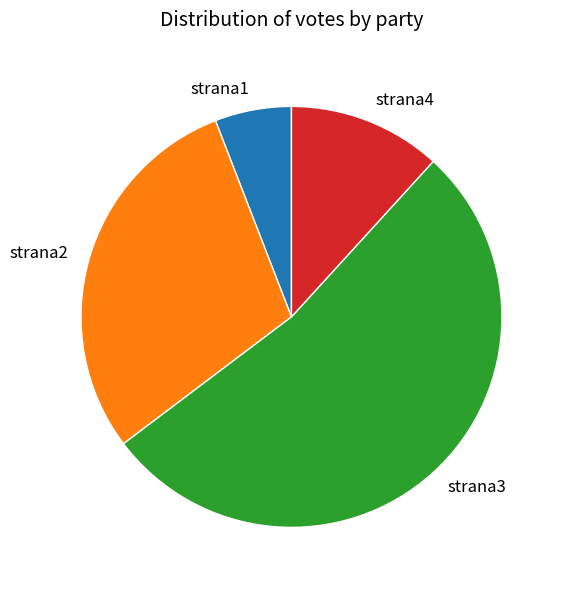

Is strana3 the majority of the pie?

Yes